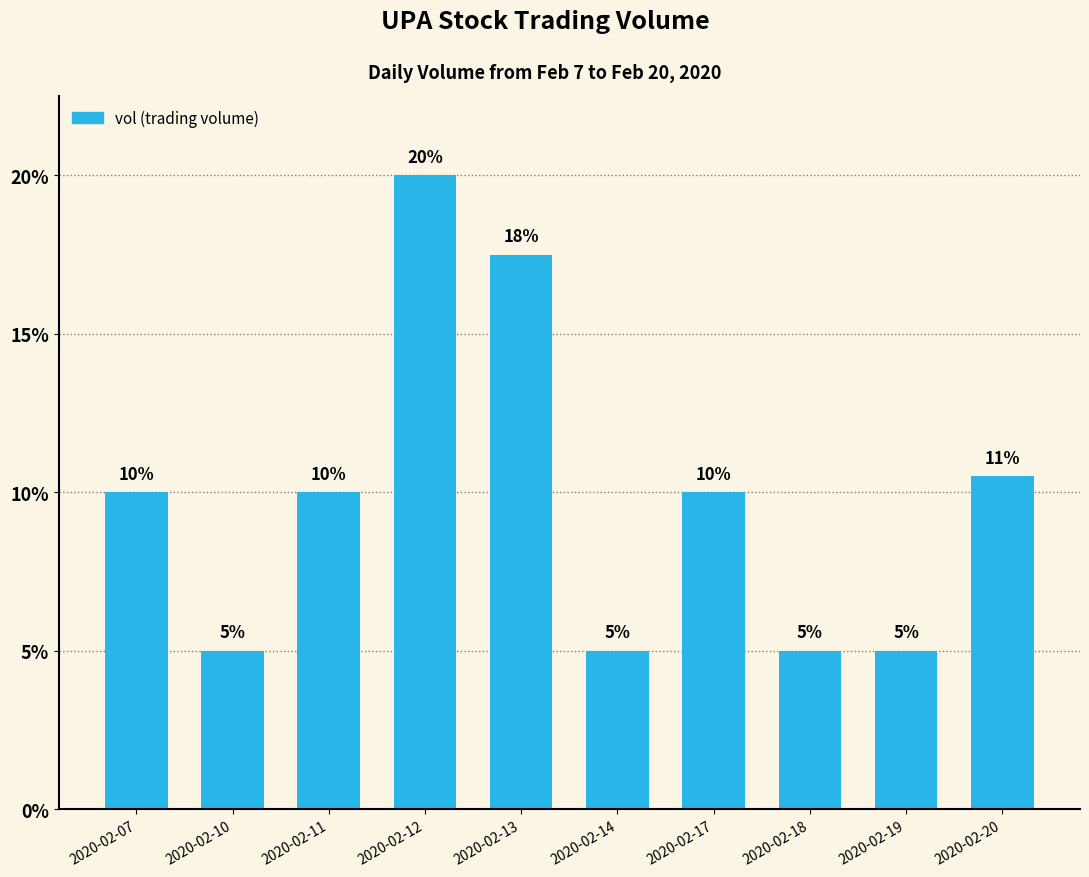

Are the bars horizontal?

No